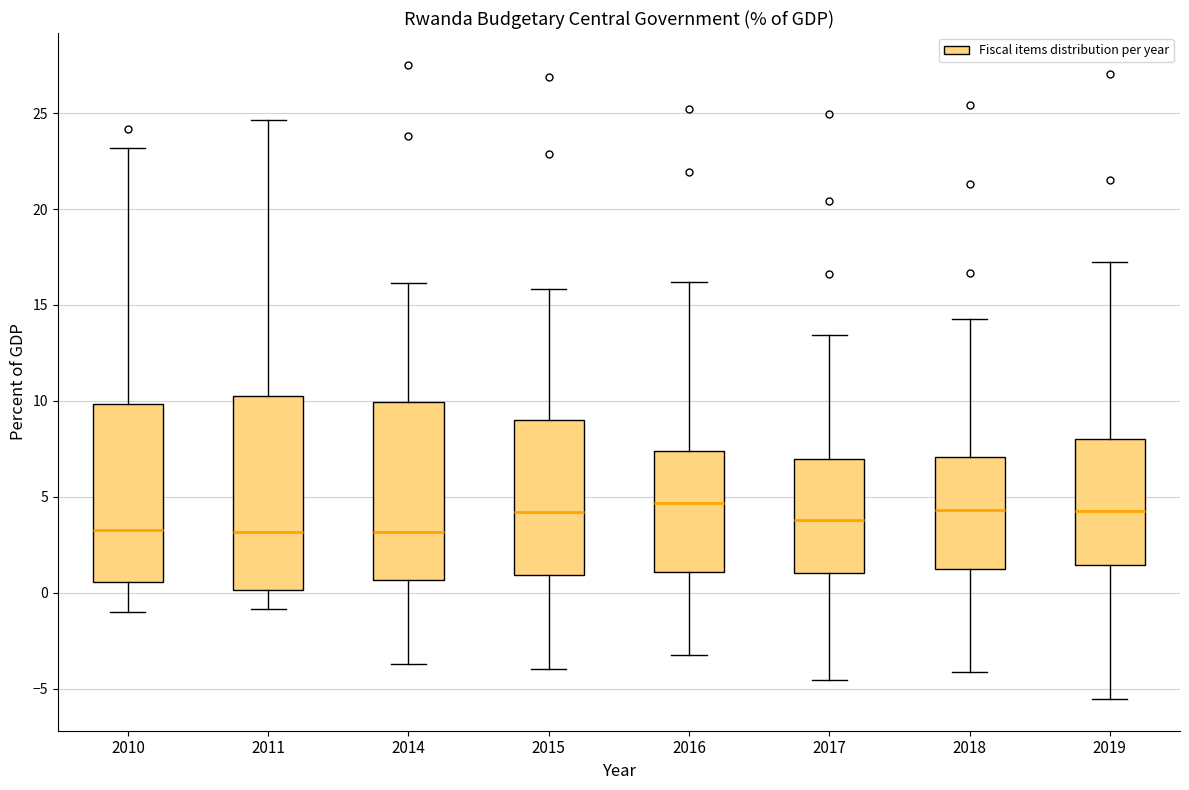

Which box is the tallest, from its lower edge to its upper edge?

2011